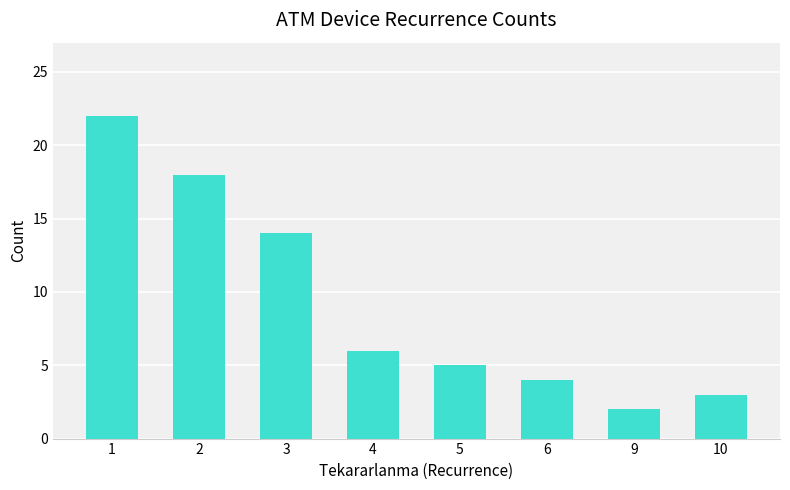

What is the sum of the values at 5 and 1?

27